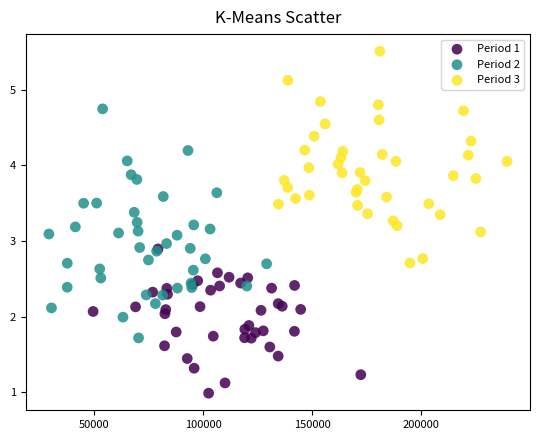

Which series contains the highest Y value?

Period 3